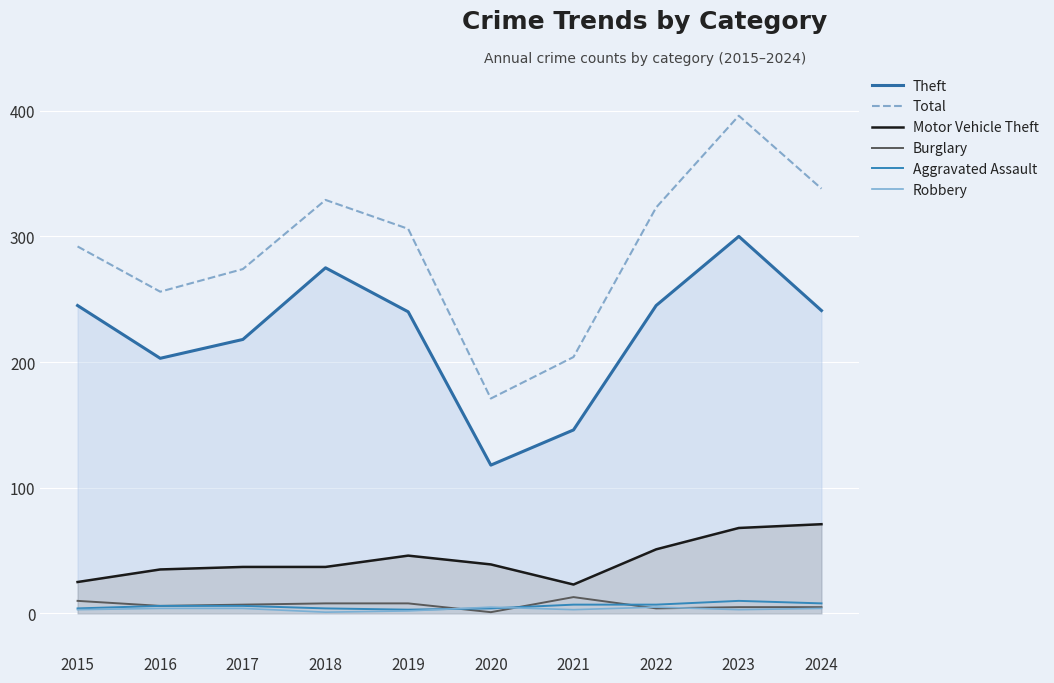

How many lines are shown in the chart?

6